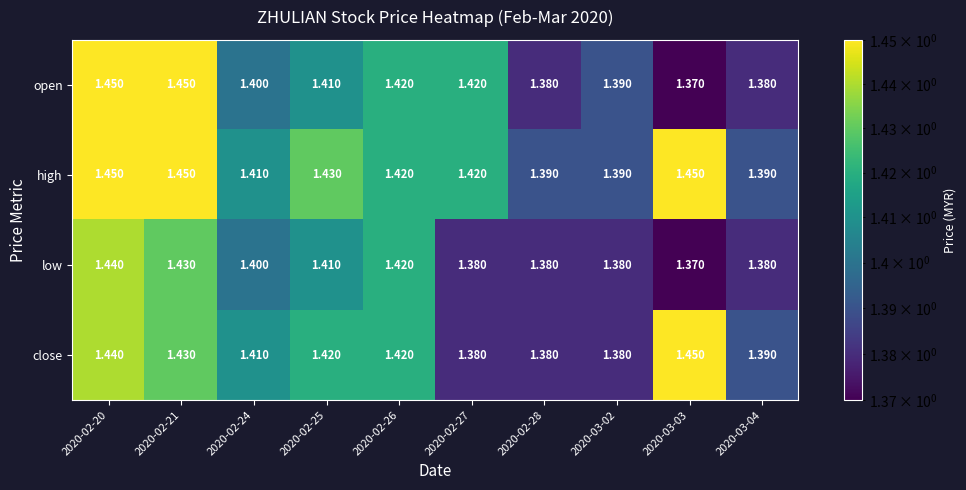

Which series has the largest total across all categories?

high